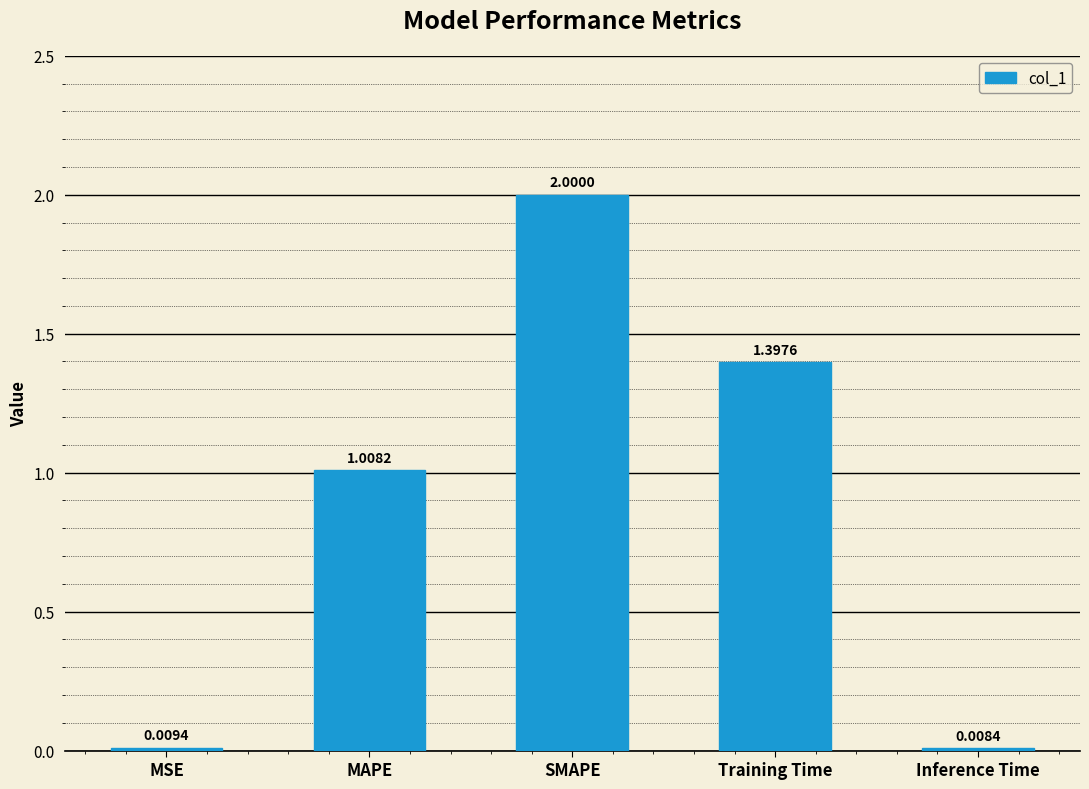

List the labels in order of value, largest first.

SMAPE, Training Time, MAPE, MSE, Inference Time